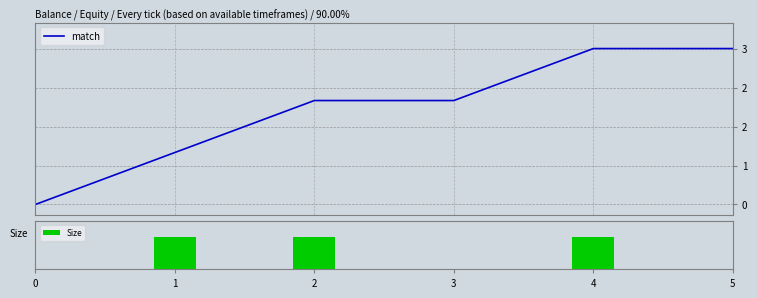

Reading right to left, list all the values displayed in this chart.

match: 5=3	4=3	3=2	2=2	1=1	0=0
Size: 5=0	4=1	3=0	2=1	1=1	0=0